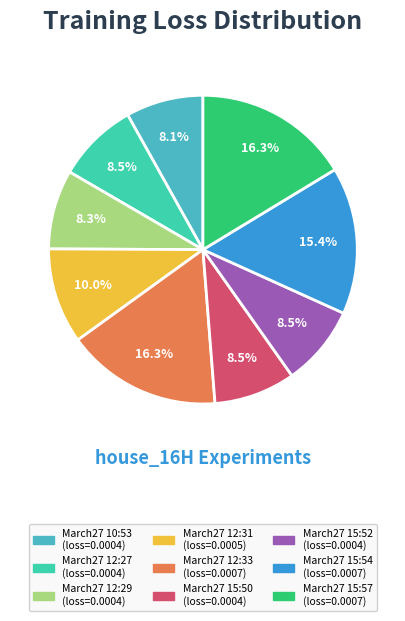

How many segments does this pie chart have?

9